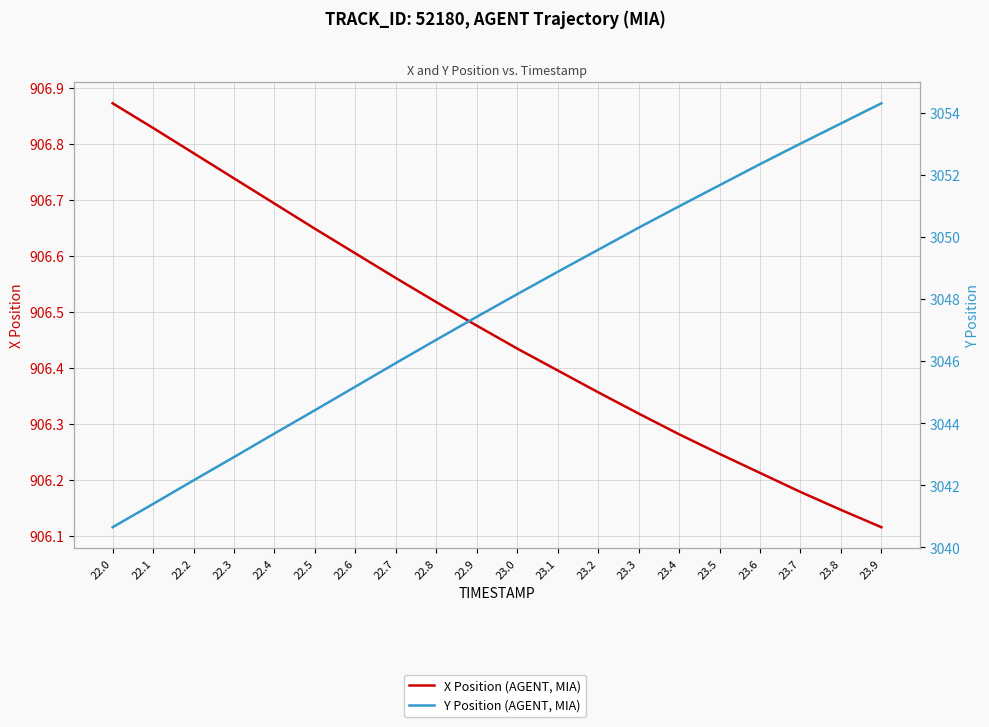

What is the total value across all series at 22.5?

3951.1